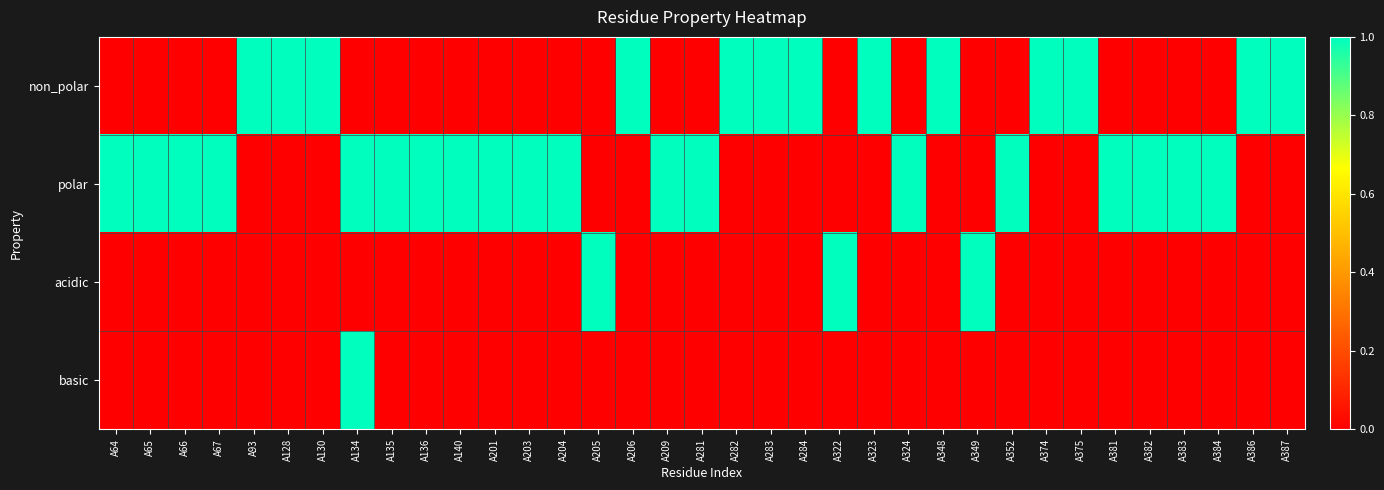

Reading right to left, transcribe all the data shown in this chart.

non_polar: A387=1	A386=1	A384=0	A383=0	A382=0	A381=0	A375=1	A374=1	A352=0	A349=0	A348=1	A324=0	A323=1	A322=0	A284=1	A283=1	A282=1	A281=0	A209=0	A206=1	A205=0	A204=0	A203=0	A201=0	A140=0	A136=0	A135=0	A134=0	A130=1	A128=1	A93=1	A67=0	A66=0	A65=0	A64=0
polar: A387=0	A386=0	A384=1	A383=1	A382=1	A381=1	A375=0	A374=0	A352=1	A349=0	A348=0	A324=1	A323=0	A322=0	A284=0	A283=0	A282=0	A281=1	A209=1	A206=0	A205=0	A204=1	A203=1	A201=1	A140=1	A136=1	A135=1	A134=1	A130=0	A128=0	A93=0	A67=1	A66=1	A65=1	A64=1
acidic: A387=0	A386=0	A384=0	A383=0	A382=0	A381=0	A375=0	A374=0	A352=0	A349=1	A348=0	A324=0	A323=0	A322=1	A284=0	A283=0	A282=0	A281=0	A209=0	A206=0	A205=1	A204=0	A203=0	A201=0	A140=0	A136=0	A135=0	A134=0	A130=0	A128=0	A93=0	A67=0	A66=0	A65=0	A64=0
basic: A387=0	A386=0	A384=0	A383=0	A382=0	A381=0	A375=0	A374=0	A352=0	A349=0	A348=0	A324=0	A323=0	A322=0	A284=0	A283=0	A282=0	A281=0	A209=0	A206=0	A205=0	A204=0	A203=0	A201=0	A140=0	A136=0	A135=0	A134=1	A130=0	A128=0	A93=0	A67=0	A66=0	A65=0	A64=0